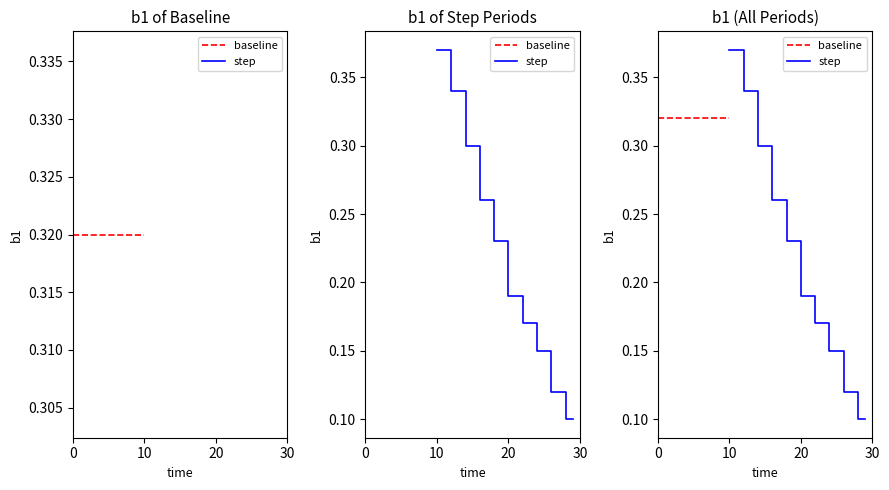

Is this an area chart (filled region under the line)?

No